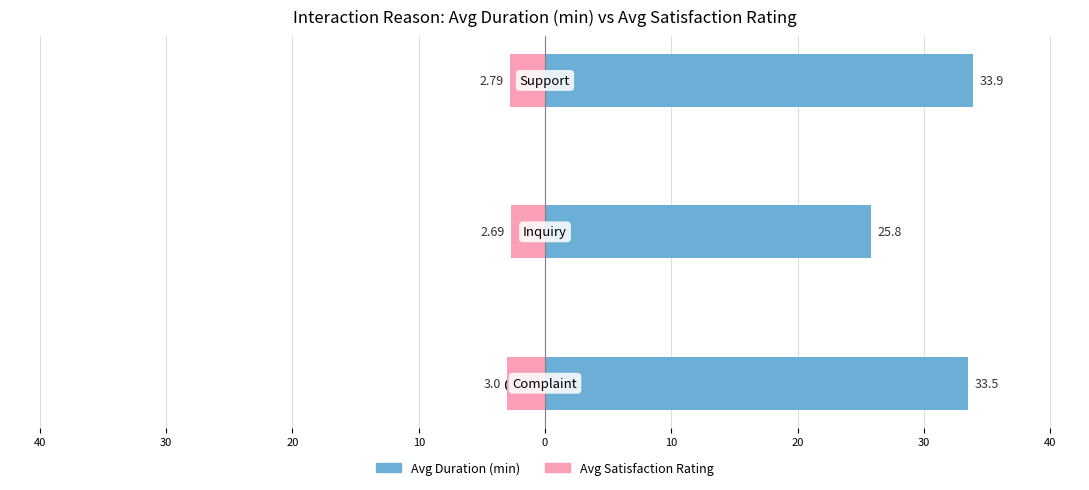

Reading right to left, transcribe all the data shown in this chart.

Avg Duration (min): 33.9	25.8	33.5
Avg Satisfaction Rating: -2.8	-2.7	-3.0